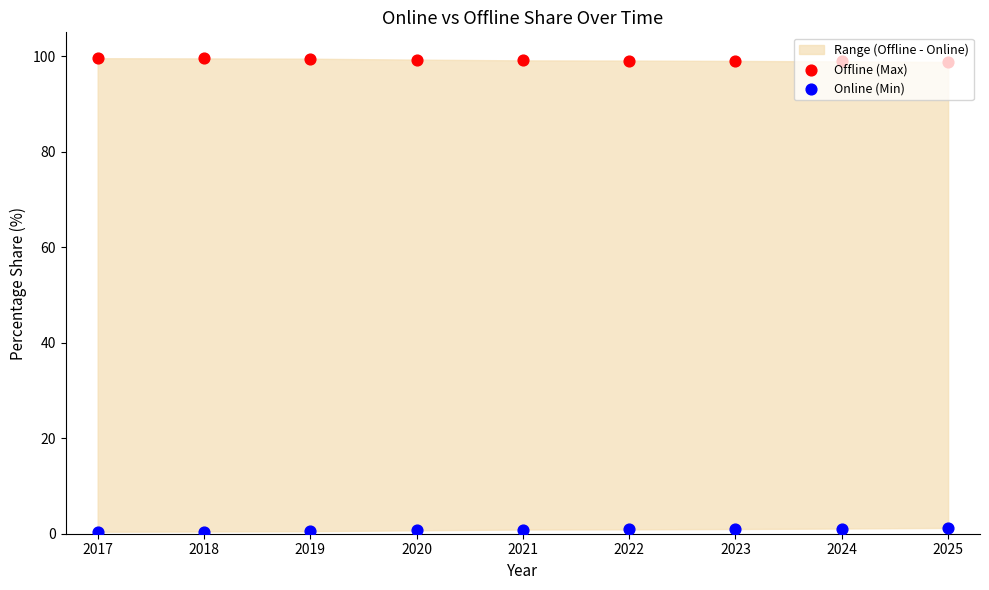

Which series has the widest spread of Y values?

Online (Min)